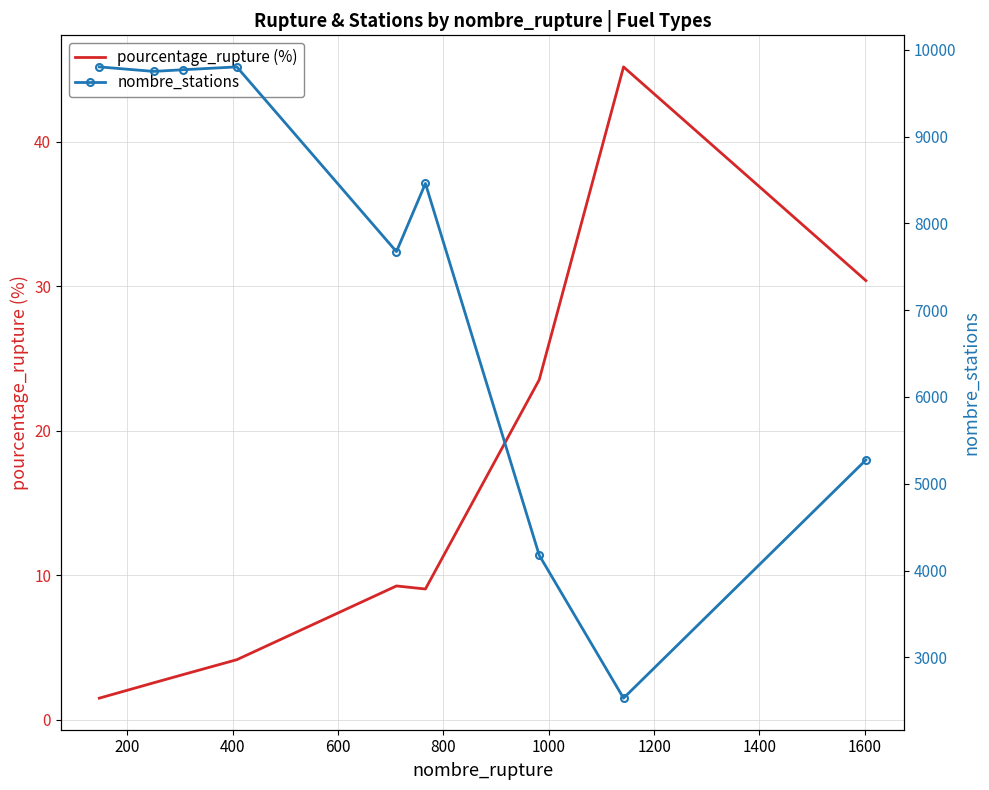

Which series changed the most between 400 and 1000?

nombre_stations